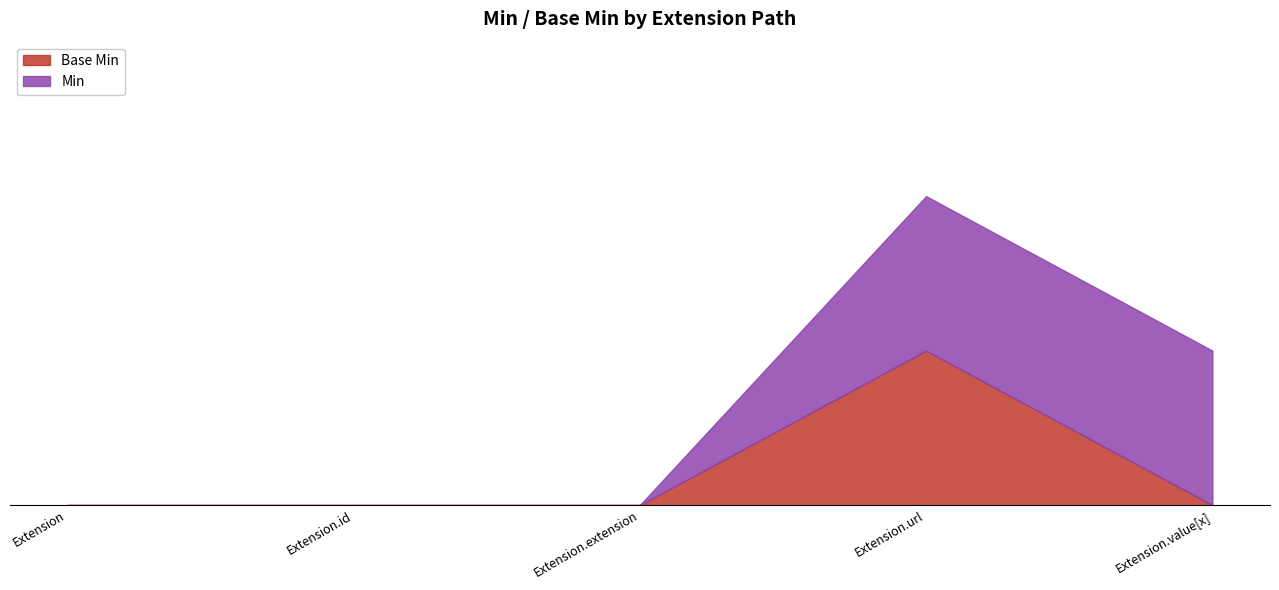

True or false: the data shows -1 at Extension.id.

False